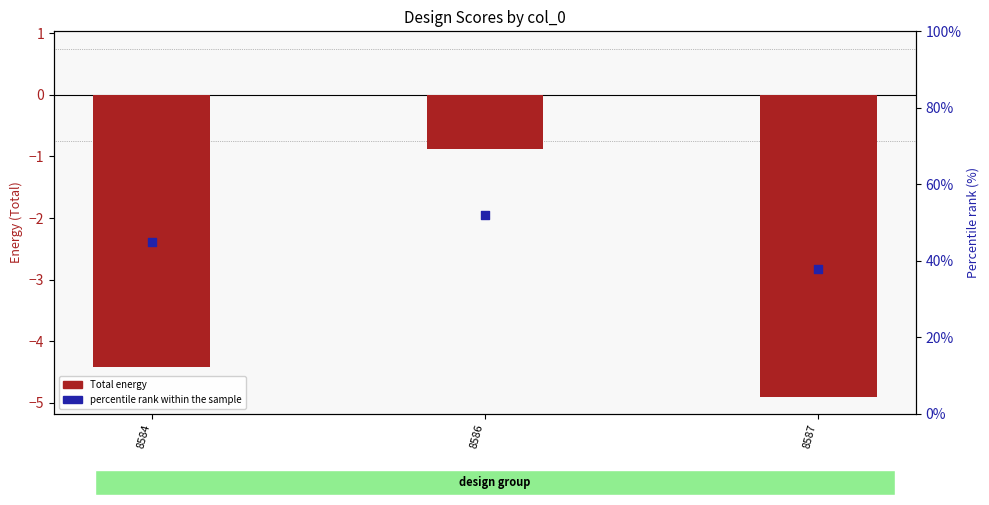

What are all the series names shown in the legend?

Total energy, percentile rank within the sample